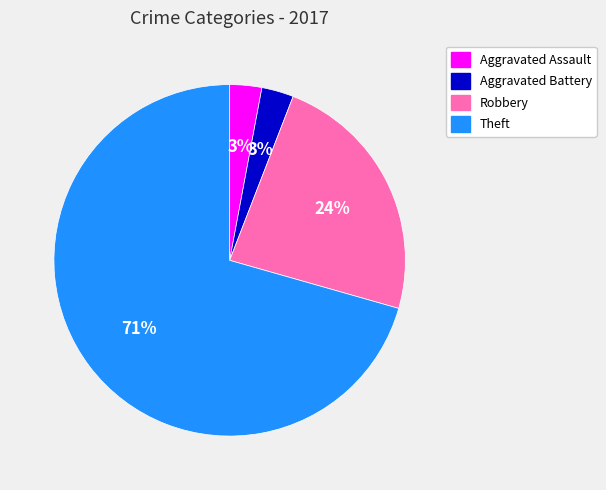

Does Robbery account for over 50% of the chart?

No